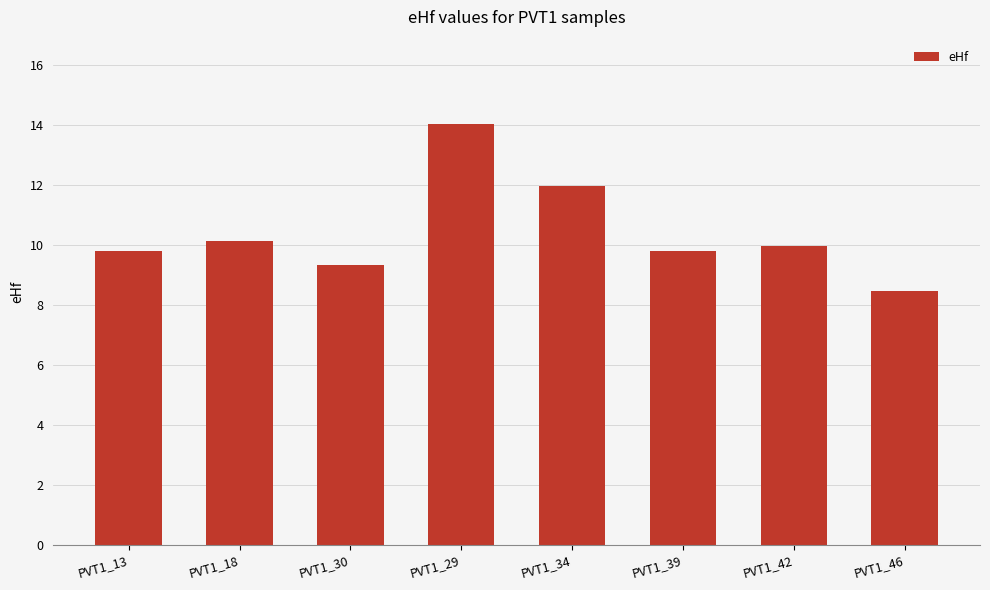

What is the greatest value displayed?

14.0